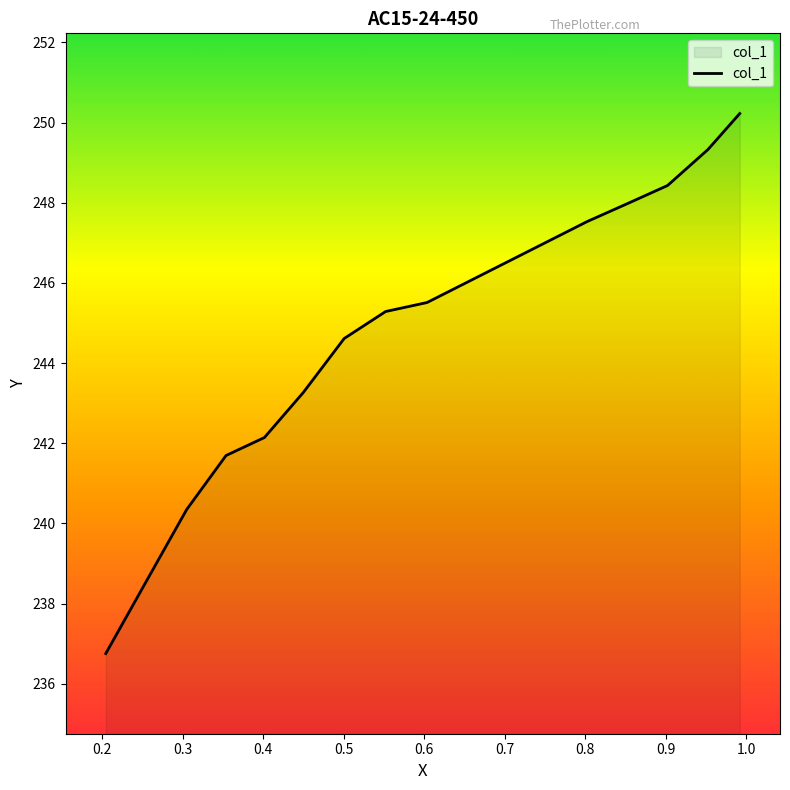

What is the difference between the second highest and minimum values?

12.6